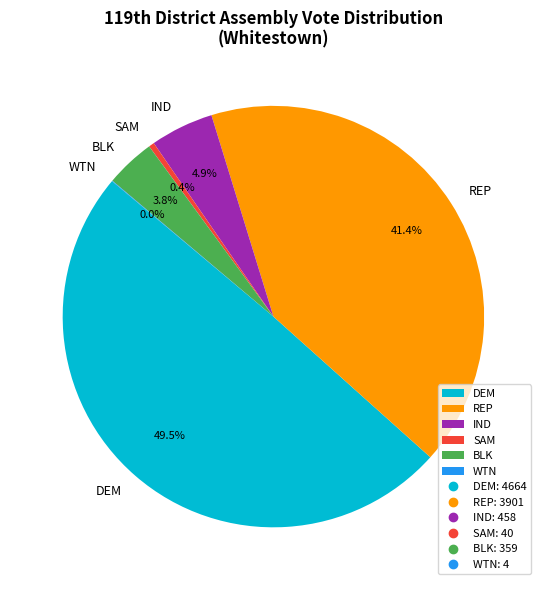

Does BLK account for over 50% of the chart?

No